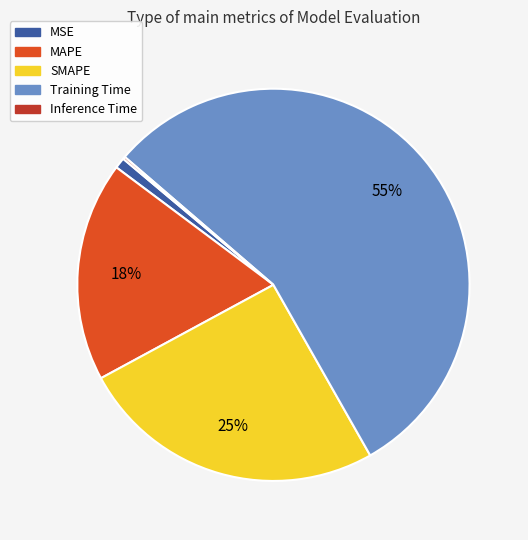

True or false: Training Time accounts for 41% of the total.

False